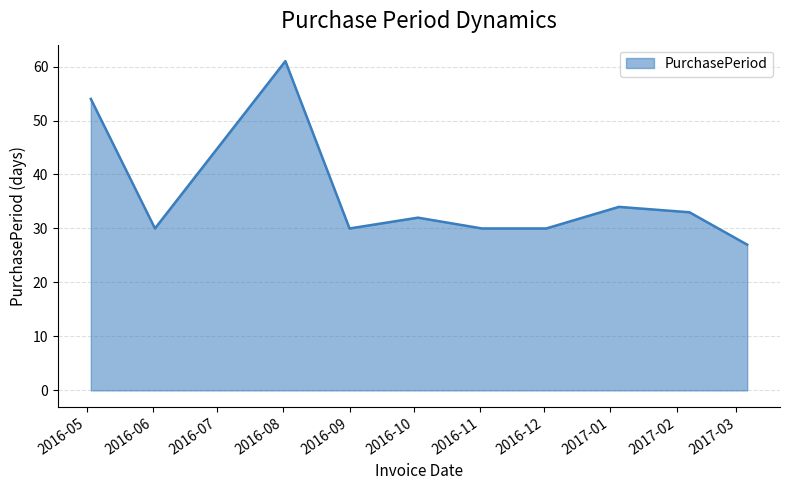

What is the maximum value shown in the chart?

61